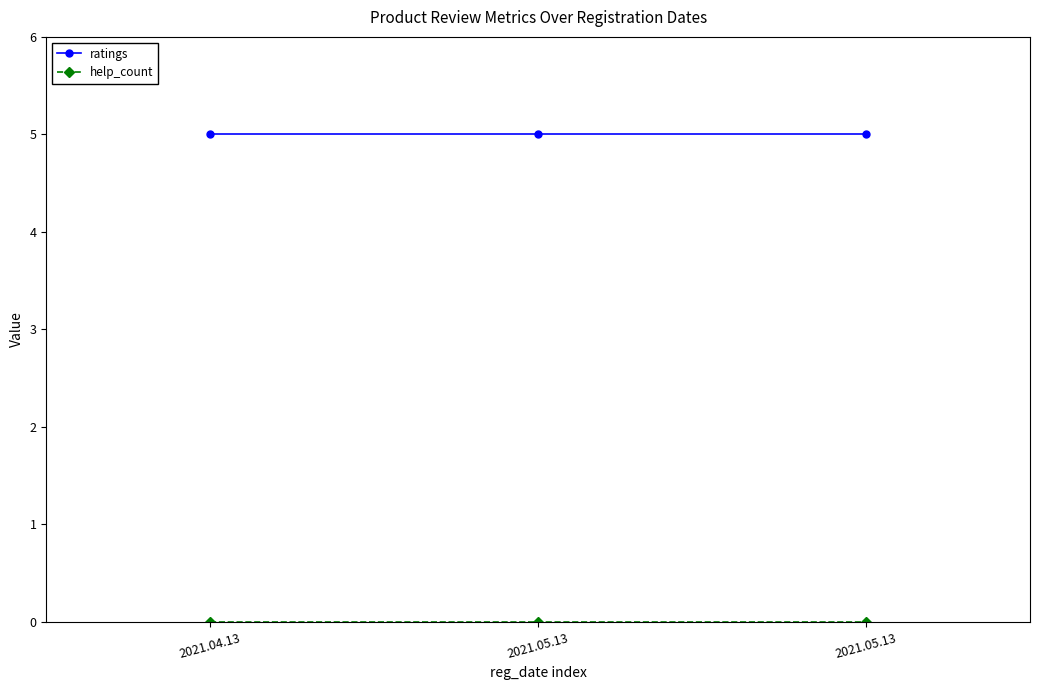

What is the greatest value displayed?

5